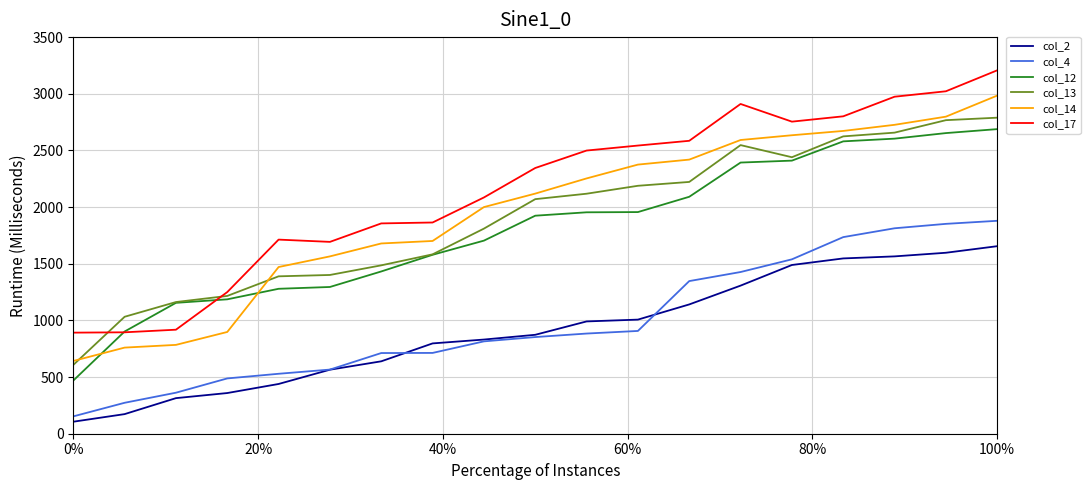

True or false: col_14 and col_17 intersect in this chart.

False